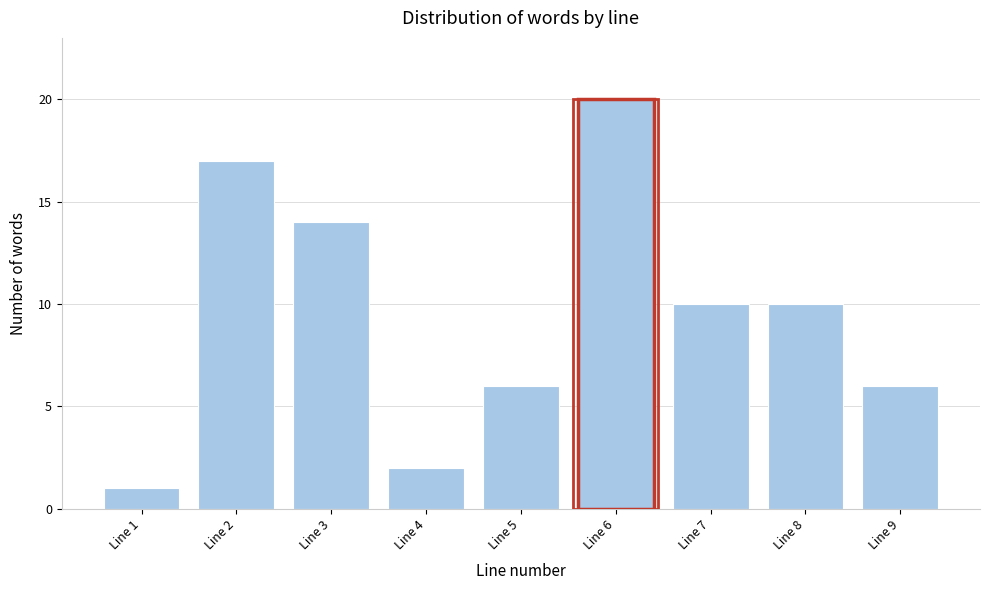

Reading right to left, transcribe all the data shown in this chart.

Line 9=6	Line 8=10	Line 7=10	Line 6=20	Line 5=6	Line 4=2	Line 3=14	Line 2=17	Line 1=1